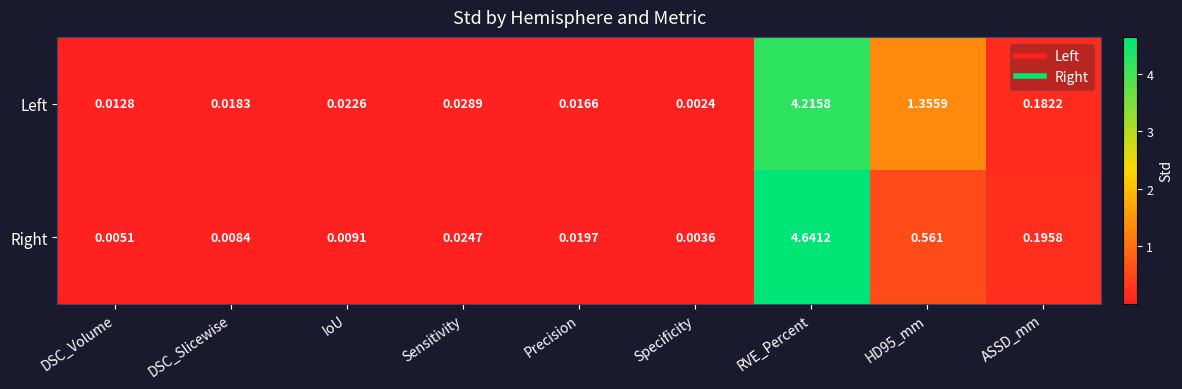

List the series in order of their overall mean, lowest first.

Right, Left